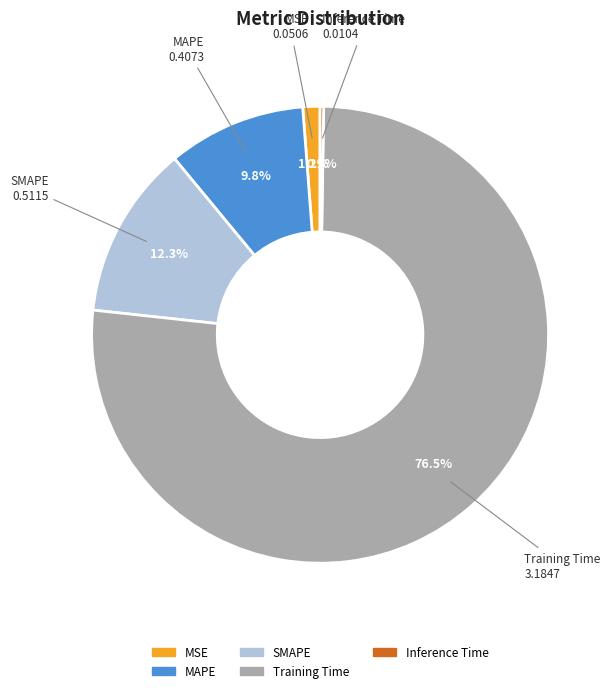

Does Training Time represent more than half of the total?

Yes